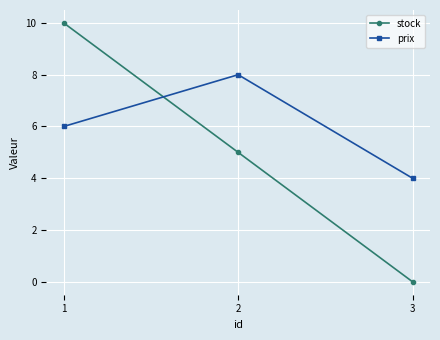

Which series has the largest range (max minus min)?

stock